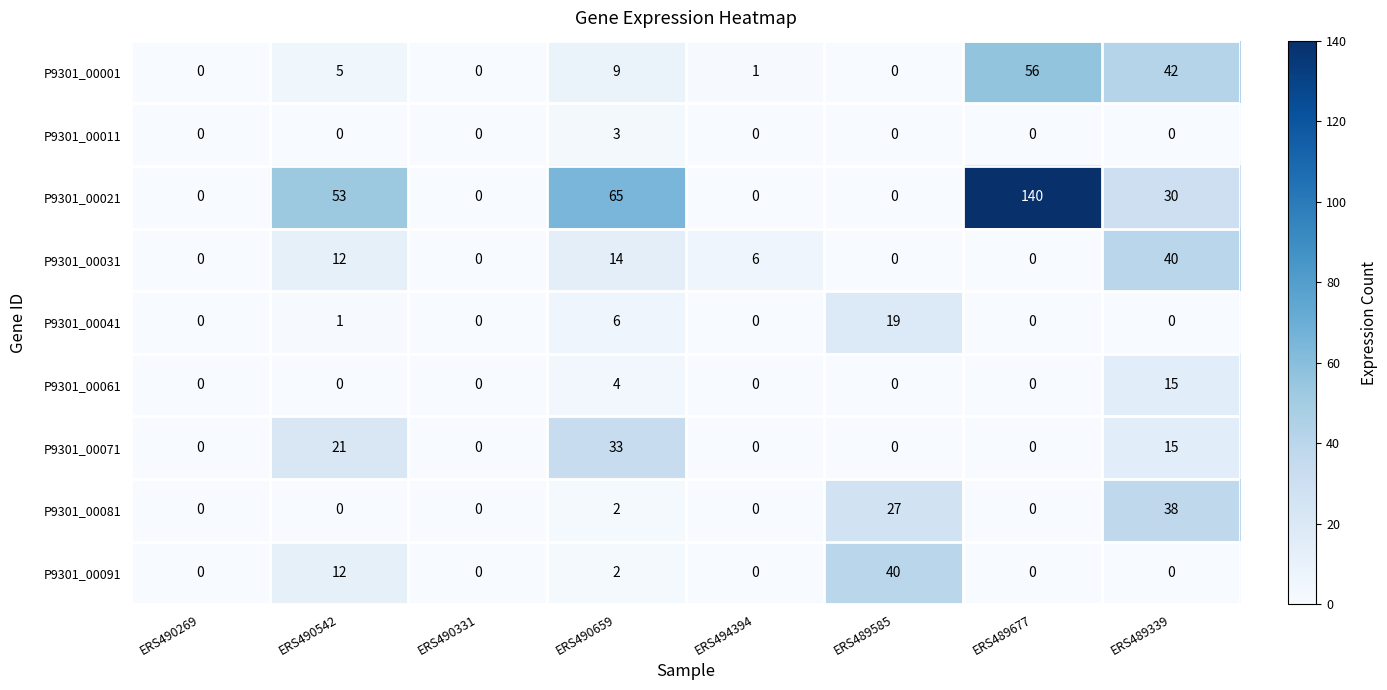

True or false: P9301_00071 has a value of 37 at ERS490542.

False